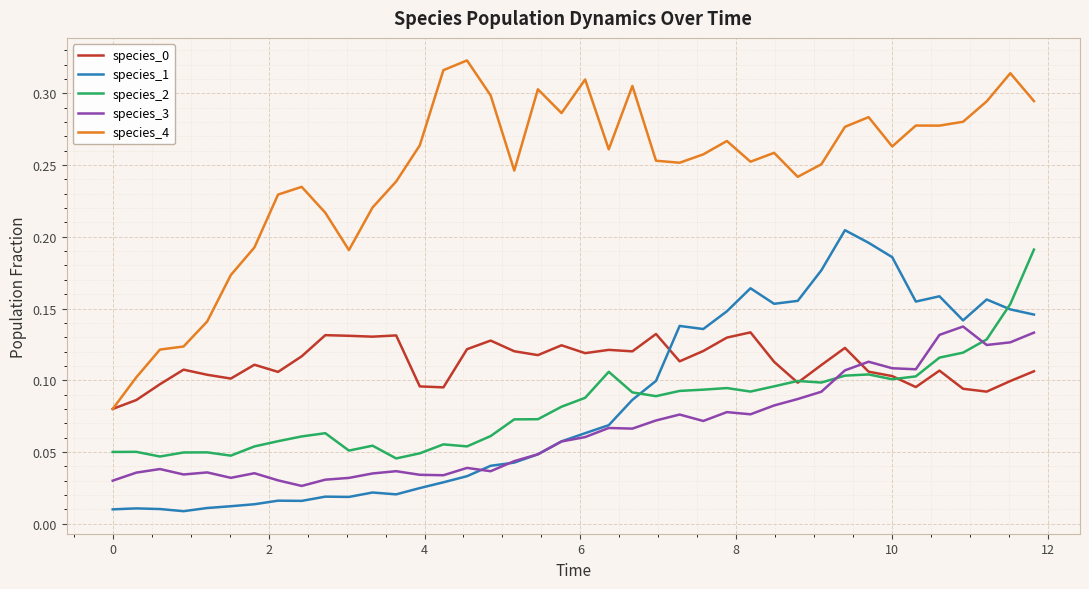

Which series has the largest total across all categories?

species_4